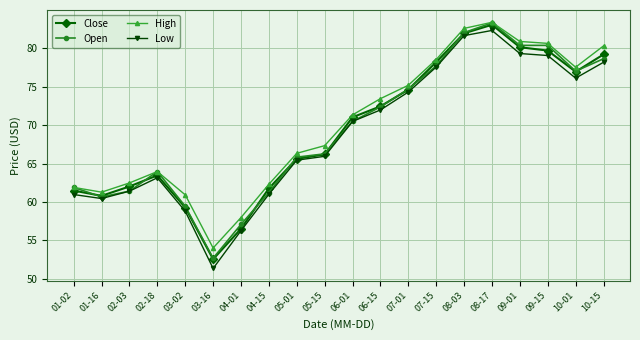

What is the lowest value of the Close series?

52.6